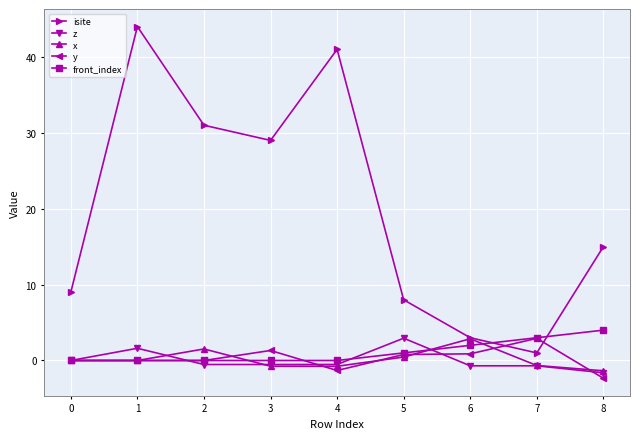

The front_index series shows 1.6 at 8. True or false?

False